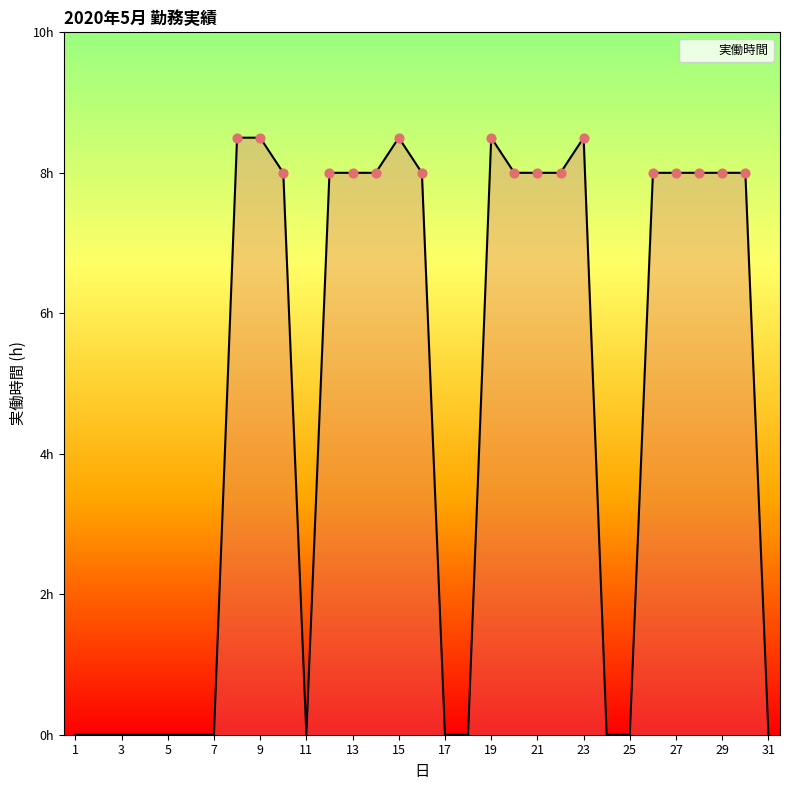

Does the chart have visible grid lines?

No